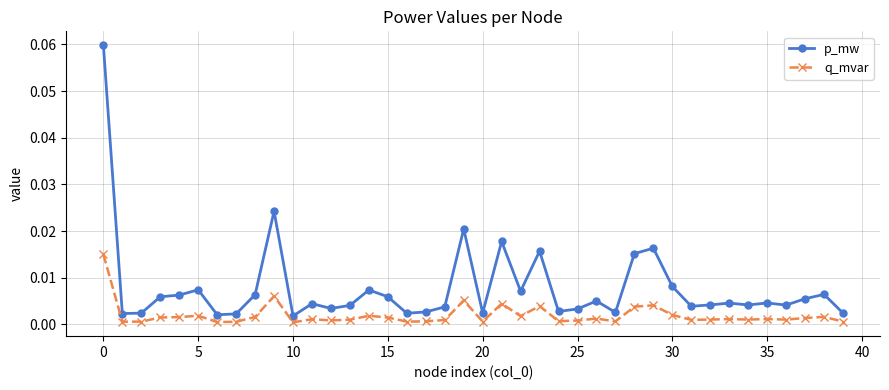

List the series in order of their overall mean, lowest first.

q_mvar, p_mw